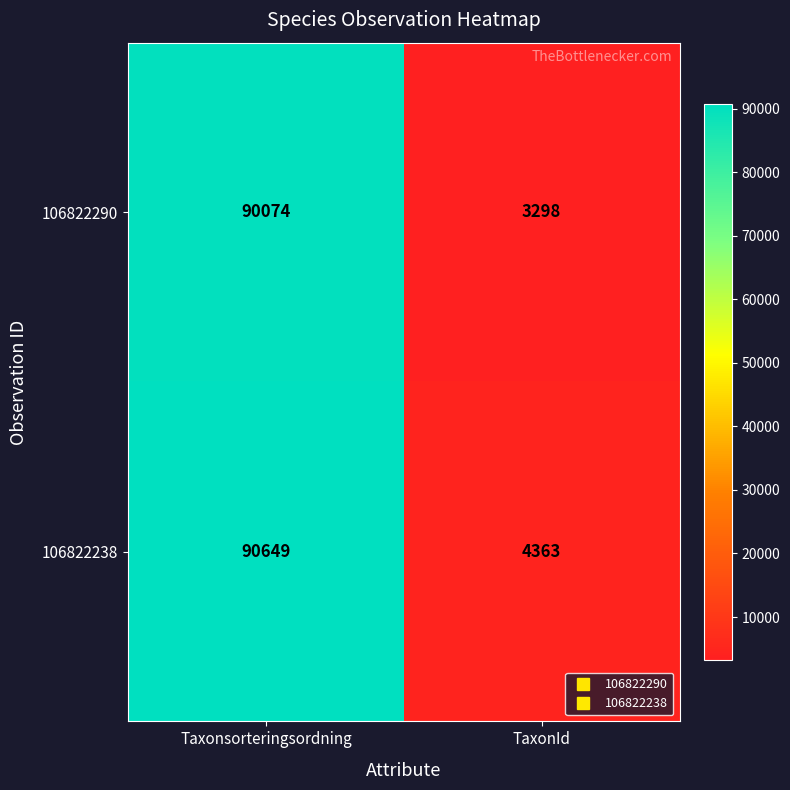

Reading left to right, transcribe all the data shown in this chart.

106822290: 90074	3298
106822238: 90649	4363